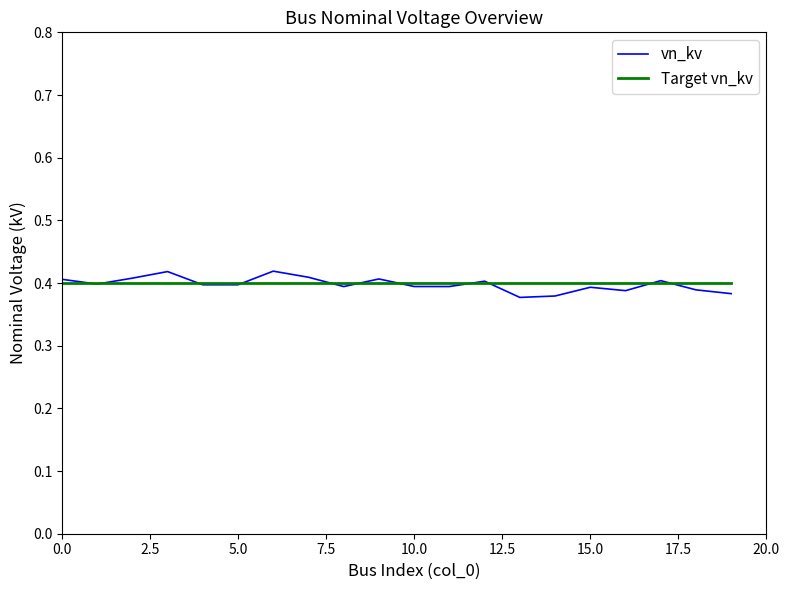

Which series has the widest spread of values?

vn_kv